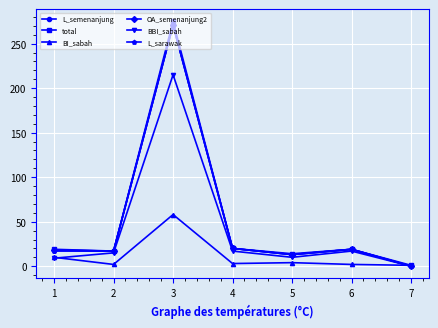

What is the maximum value for OA_semenanjung2?

271